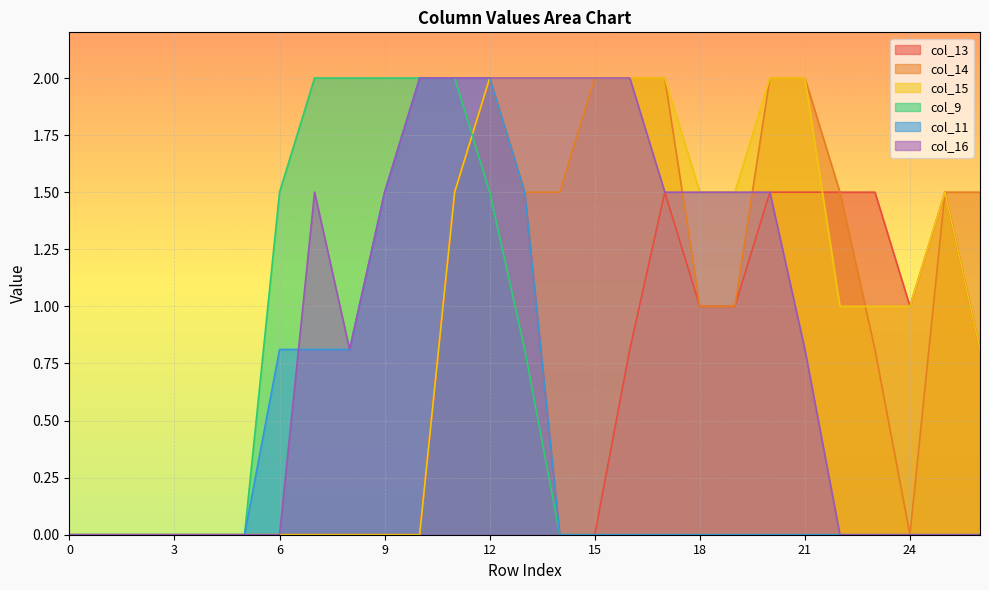

Which series has the largest range (max minus min)?

col_13